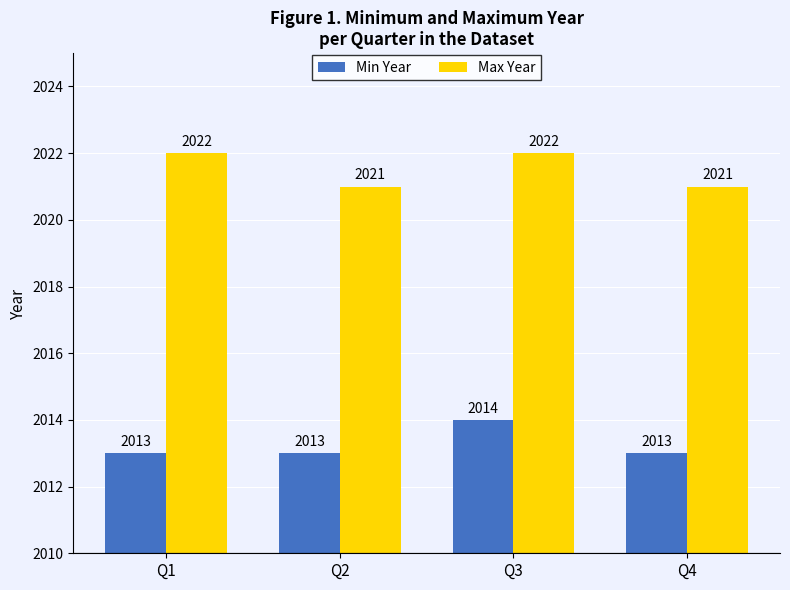

Count the Min Year values in the range 2013 to 2014.

4